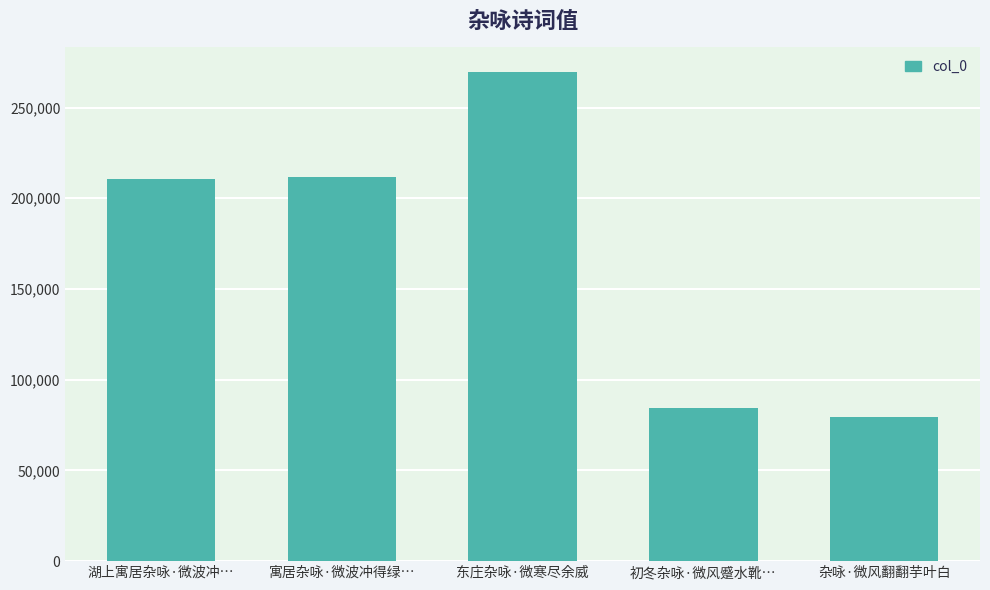

Between 杂咏·微风翻翻芋叶白 and 初冬杂咏·微风蹙水靴…, which is larger?

初冬杂咏·微风蹙水靴…